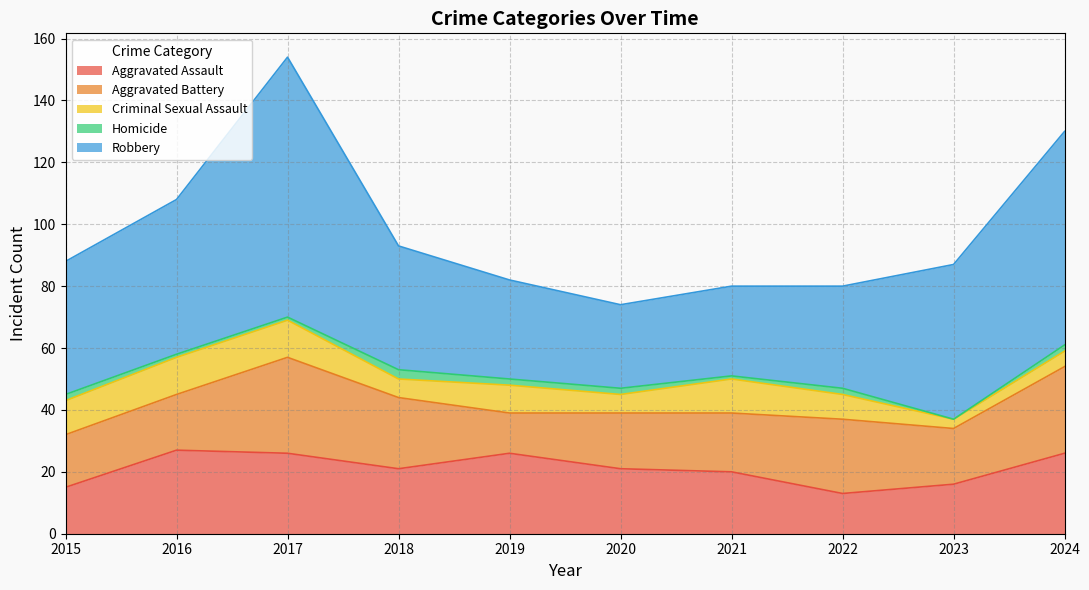

Does the chart display data point markers on the line(s)?

No